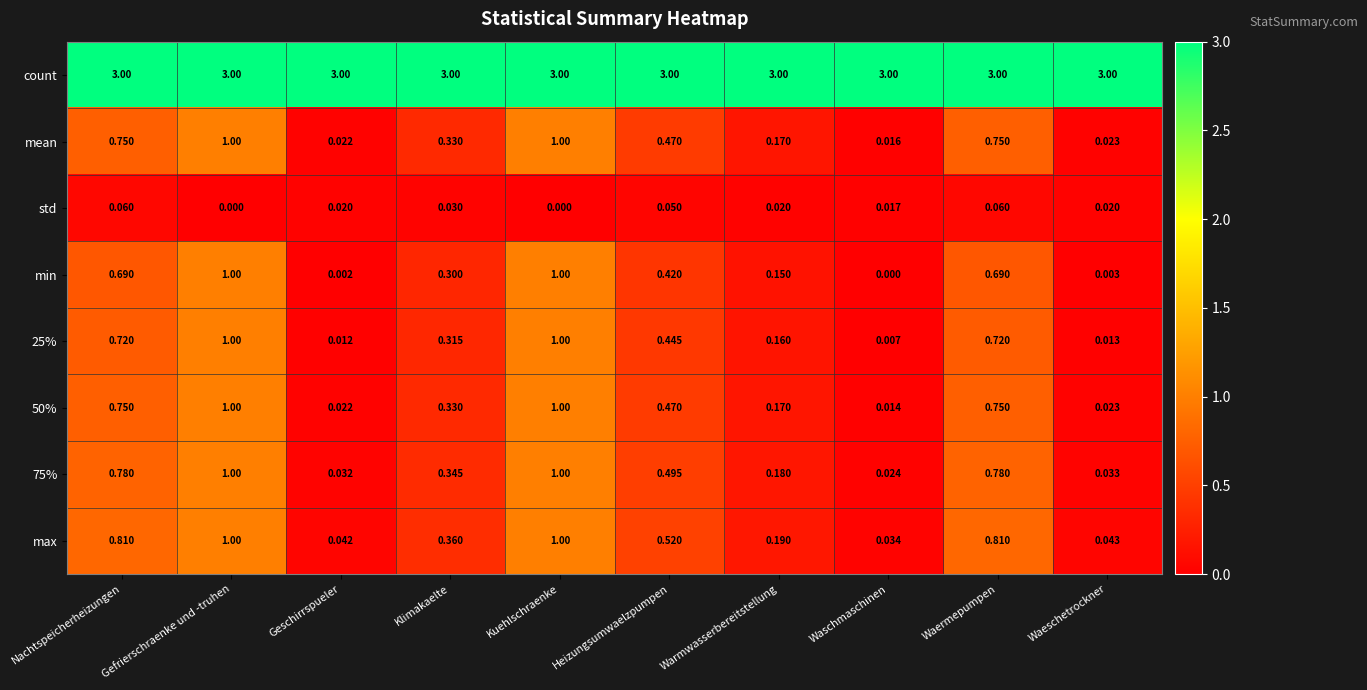

At which label is max closest to 0?

Waschmaschinen